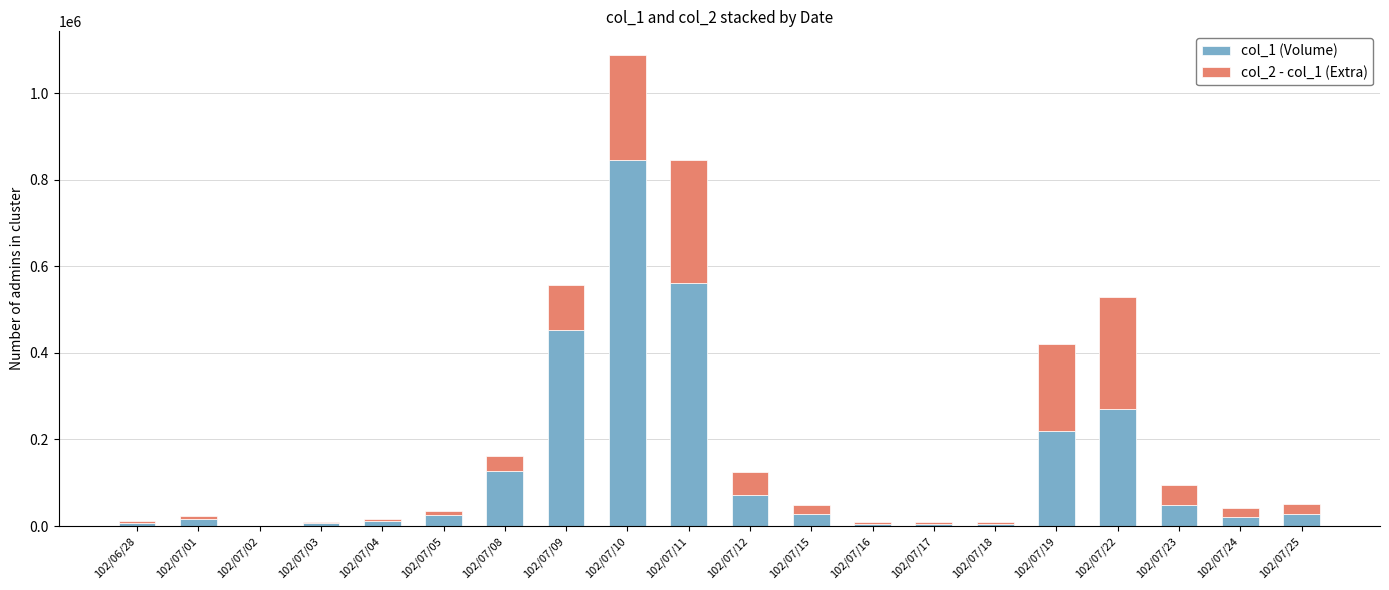

The value of col_1 (Volume) at 102/07/10 is 343740. True or false?

False